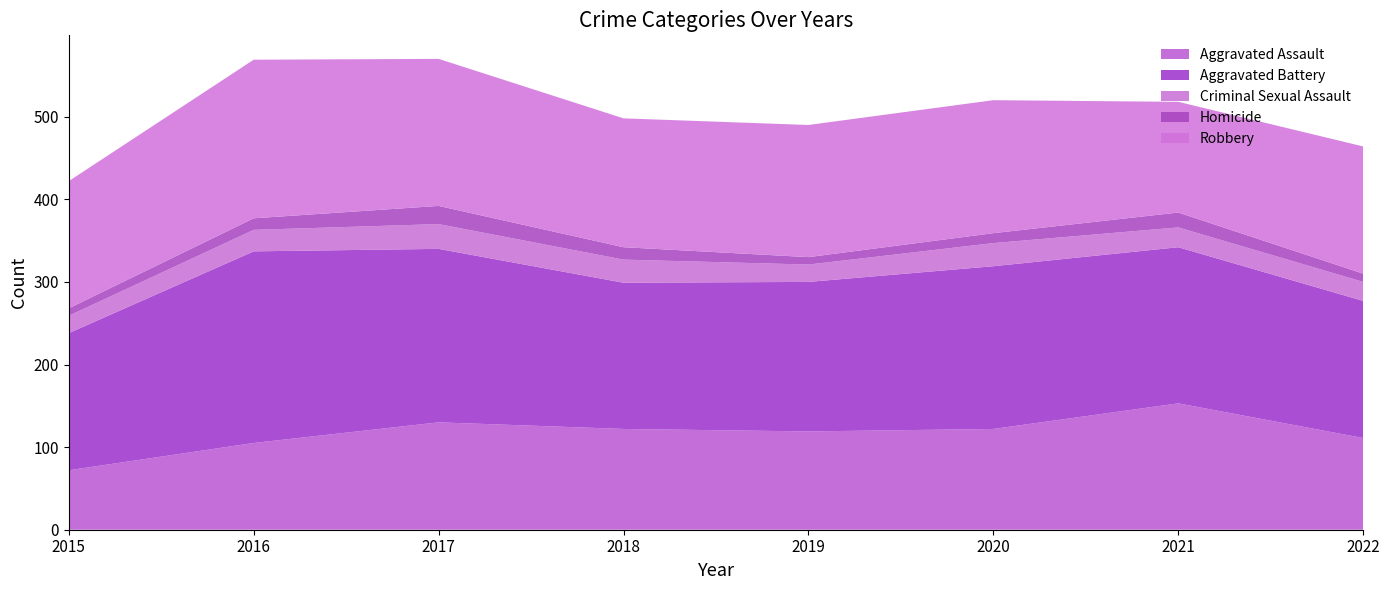

Reading left to right, list all the values displayed in this chart.

Aggravated Assault: 72	105	130	122	119	122	153	111
Aggravated Battery: 166	232	210	177	181	197	189	166
Criminal Sexual Assault: 21	26	30	28	21	28	24	23
Homicide: 9	14	22	15	9	12	18	10
Robbery: 154	192	178	156	160	161	134	154